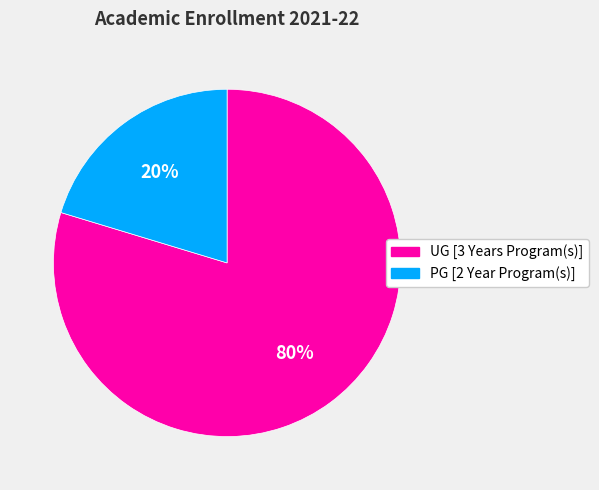

What percentage is the UG [3 Years Program(s)] slice, to the nearest percent?

80%